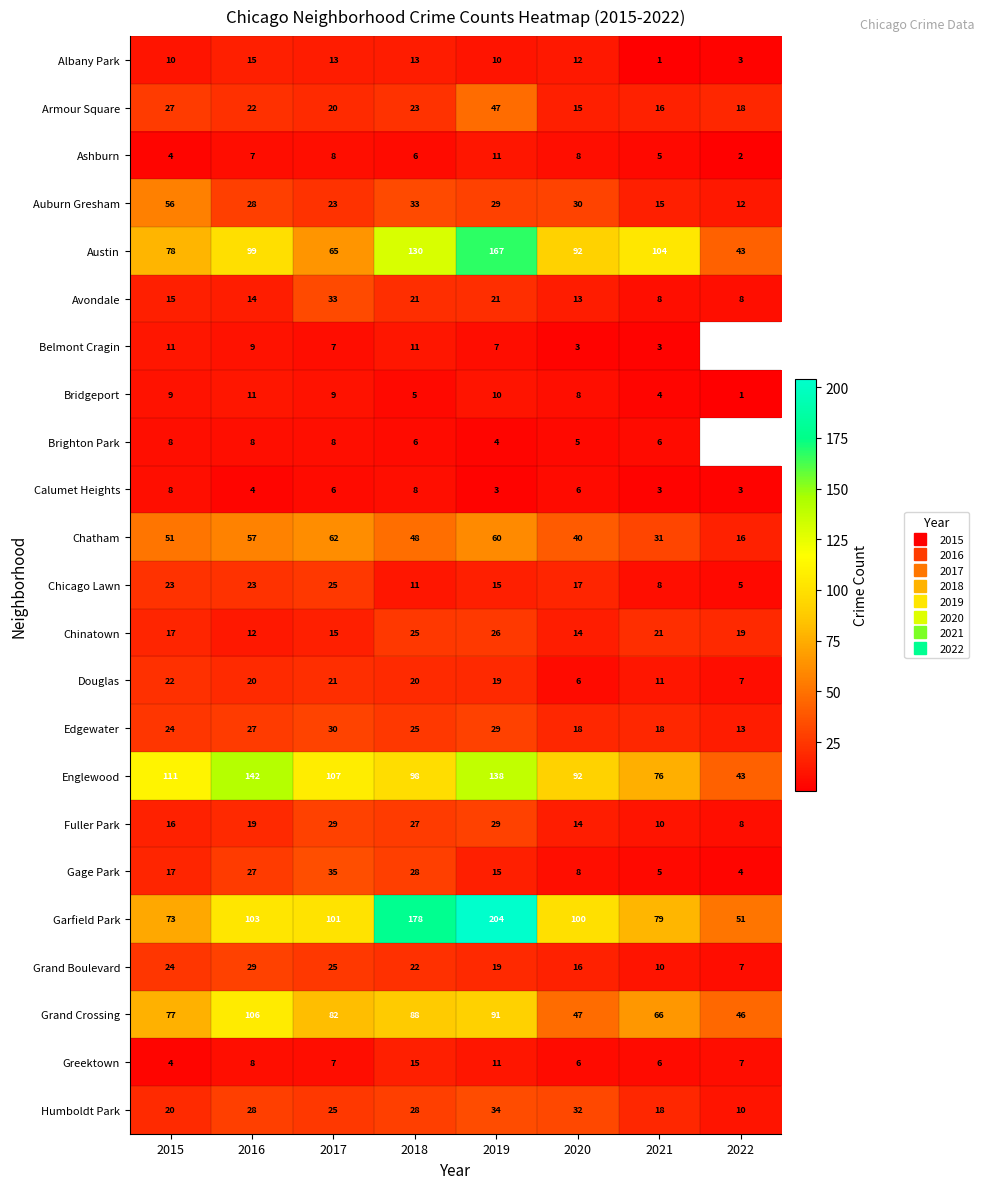

What is the minimum value shown in the chart?

1.0